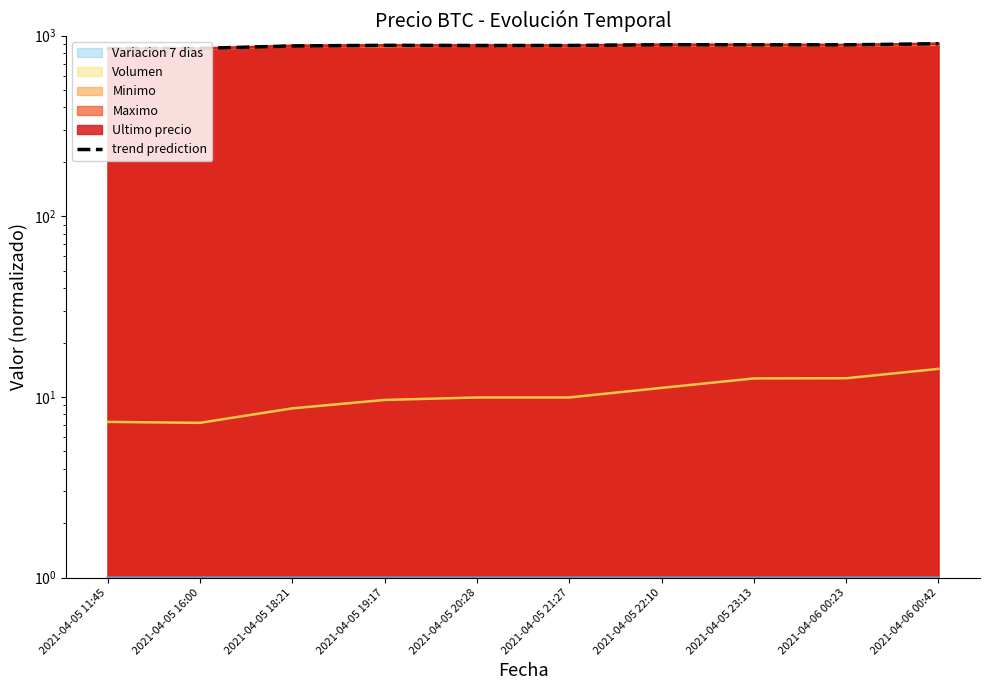

Rank the categories by value from highest to lowest.

2021-04-06 00:42, 2021-04-05 22:10, 2021-04-05 23:13, 2021-04-06 00:23, 2021-04-05 19:17, 2021-04-05 20:28, 2021-04-05 21:27, 2021-04-05 18:21, 2021-04-05 16:00, 2021-04-05 11:45